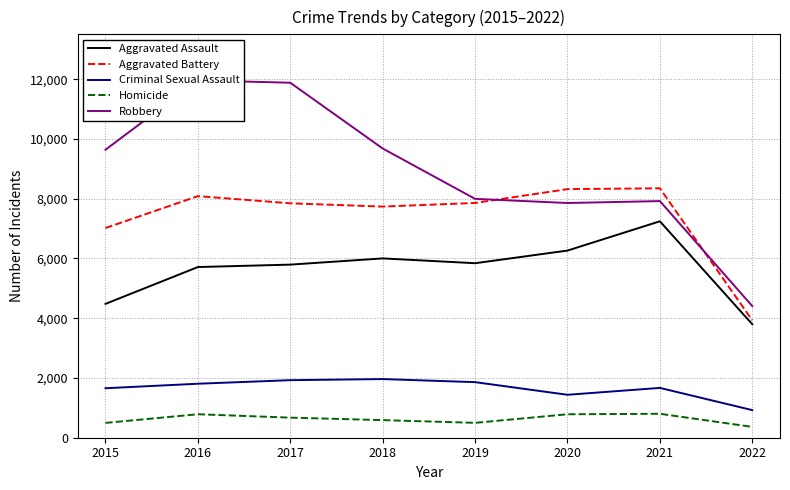

Which series has the largest total across all categories?

Robbery